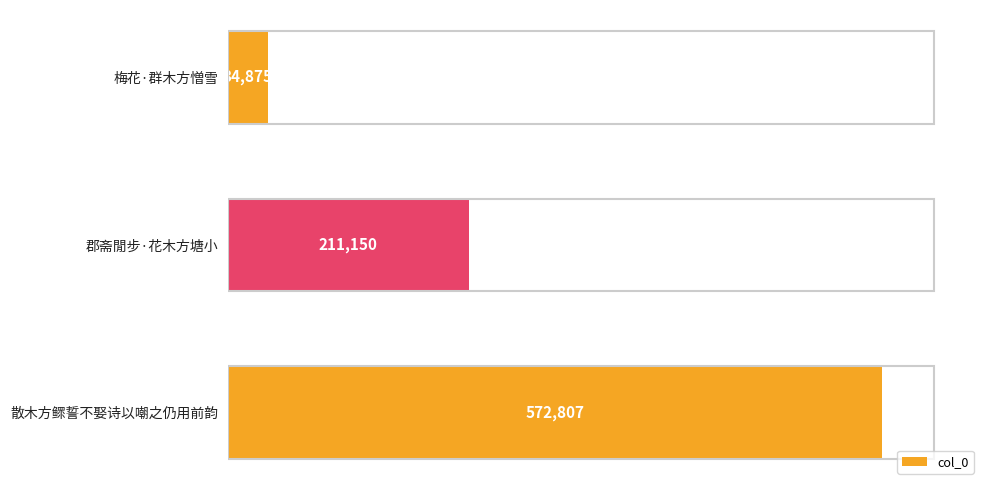

Reading top to bottom, what are all the values shown in this chart?

34875	211150	572807